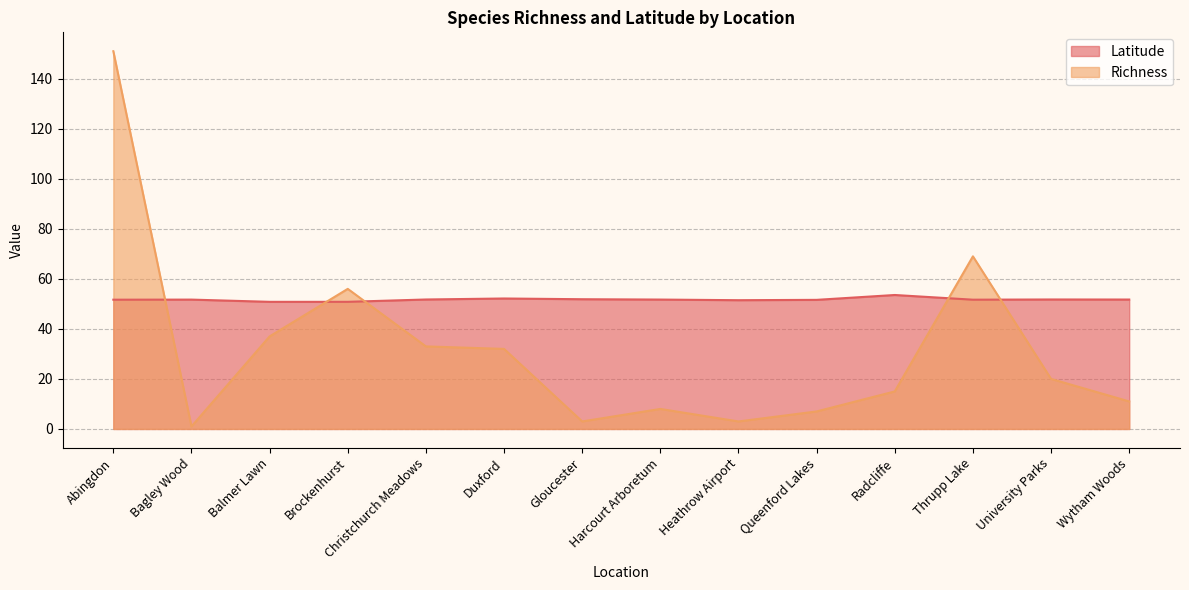

Reading right to left, list all the values displayed in this chart.

Latitude: Wytham Woods=51.7	University Parks=51.8	Thrupp Lake=51.7	Radcliffe=53.5	Queenford Lakes=51.6	Heathrow Airport=51.5	Harcourt Arboretum=51.7	Gloucester=51.9	Duxford=52.2	Christchurch Meadows=51.8	Brockenhurst=50.8	Balmer Lawn=50.8	Bagley Wood=51.7	Abingdon=51.7
Richness: Wytham Woods=11.0	University Parks=20.0	Thrupp Lake=69.0	Radcliffe=15.0	Queenford Lakes=7.0	Heathrow Airport=3.0	Harcourt Arboretum=8.0	Gloucester=3.0	Duxford=32.0	Christchurch Meadows=33.0	Brockenhurst=56.0	Balmer Lawn=37.0	Bagley Wood=1.0	Abingdon=151.0